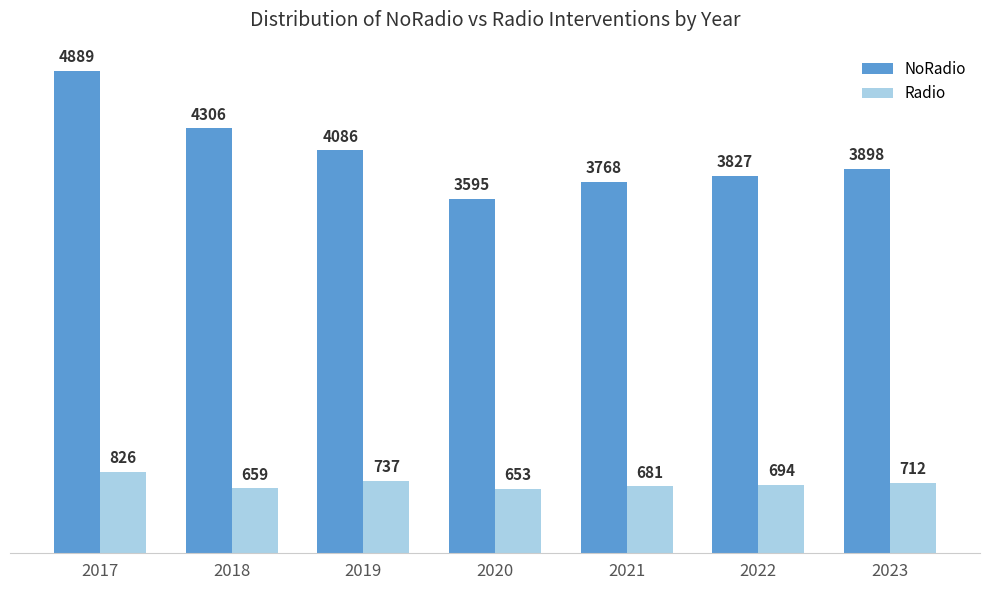

What is the difference between the highest and lowest values at 2018?

3647